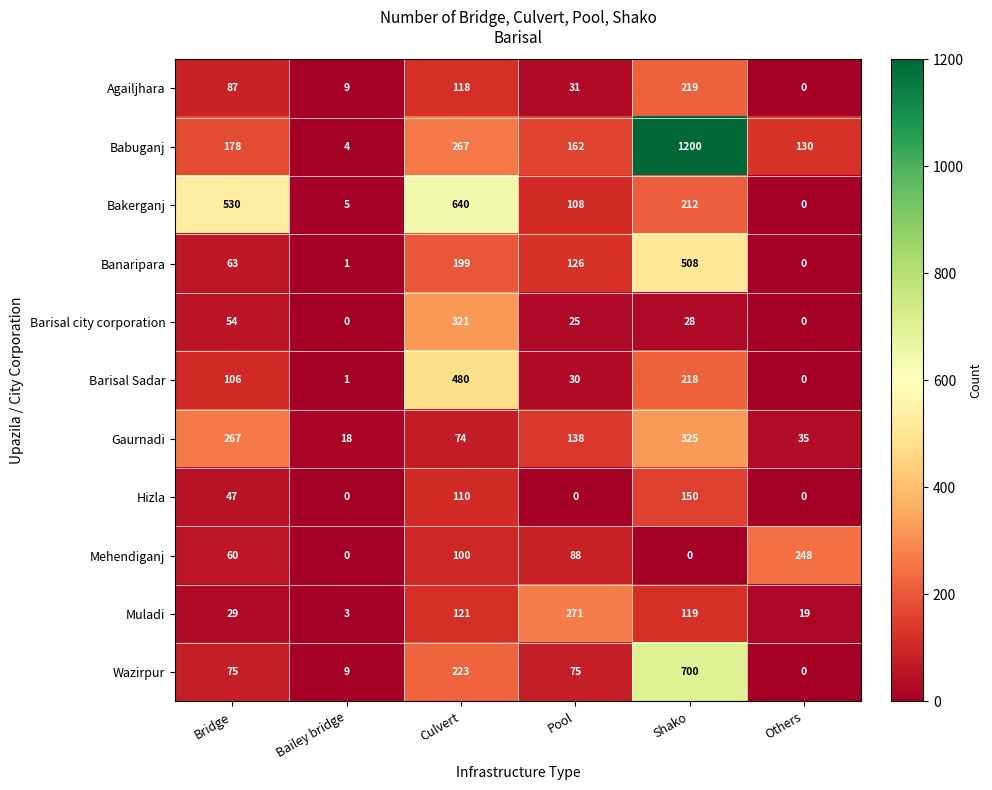

List the series in order of their peak value, highest first.

Babuganj, Wazirpur, Bakerganj, Banaripara, Barisal Sadar, Gaurnadi, Barisal city corporation, Muladi, Mehendiganj, Agailjhara, Hizla